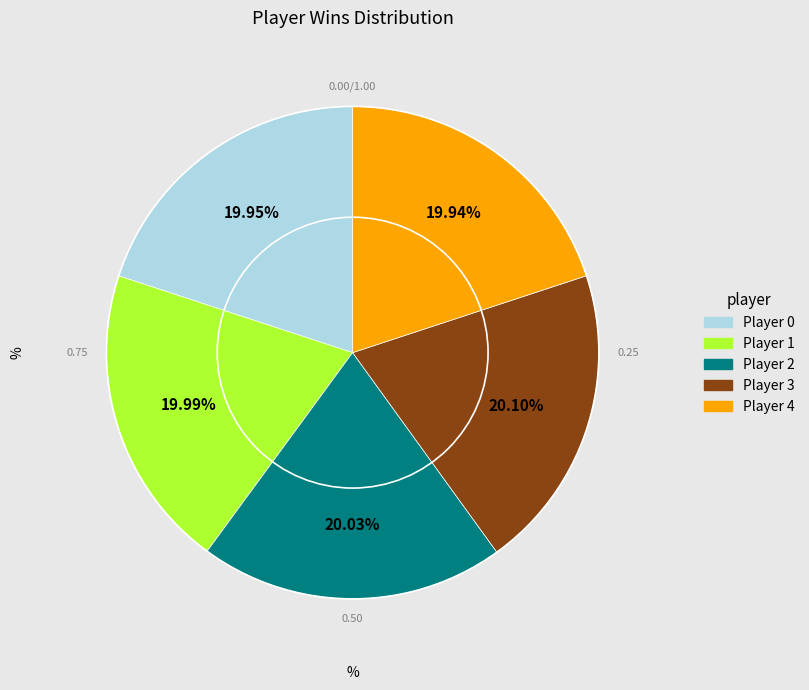

Is there any slice that represents more than half of the pie?

No